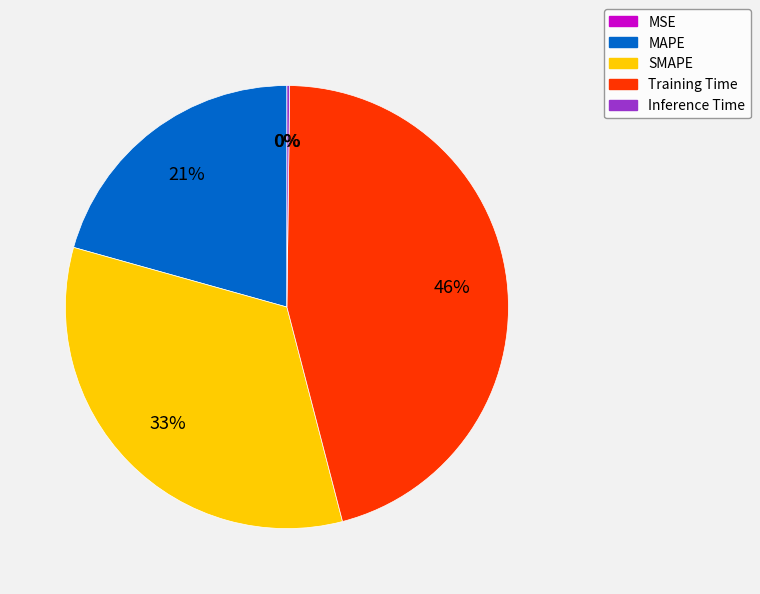

Is it true that Training Time is 46% of the pie?

True